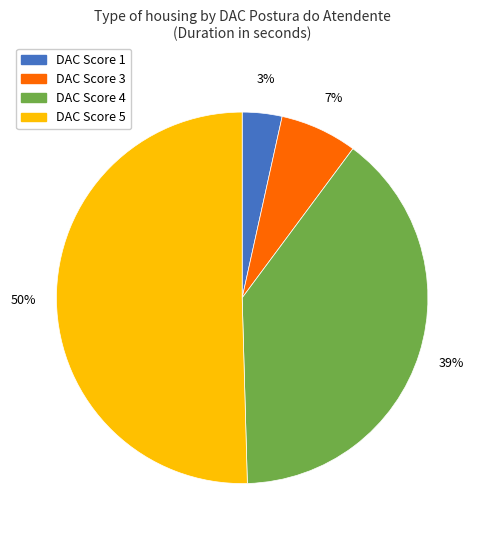

Is there a majority slice in this chart?

Yes